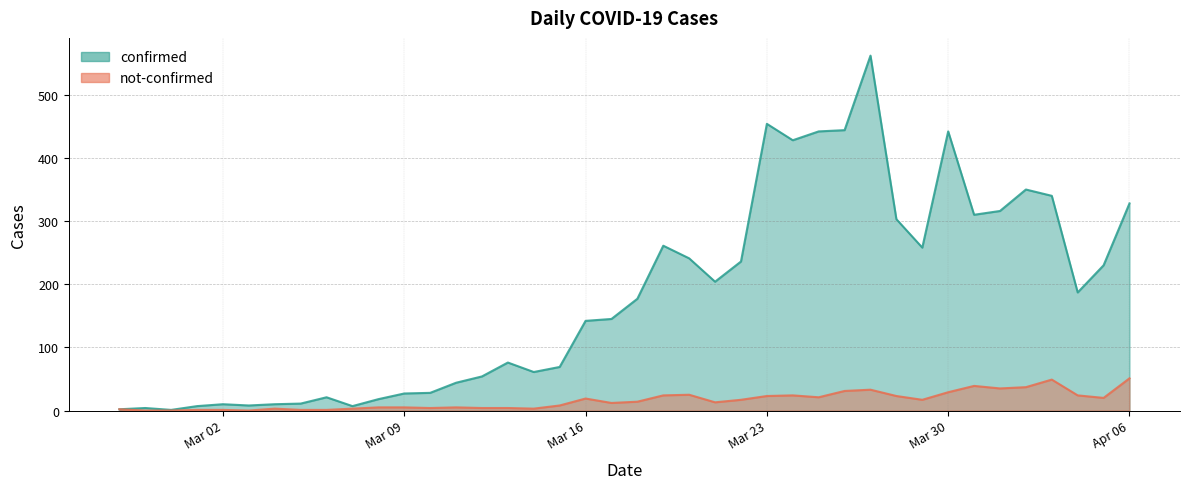

True or false: not-confirmed has a value of 39 at 2020-03-20.

False